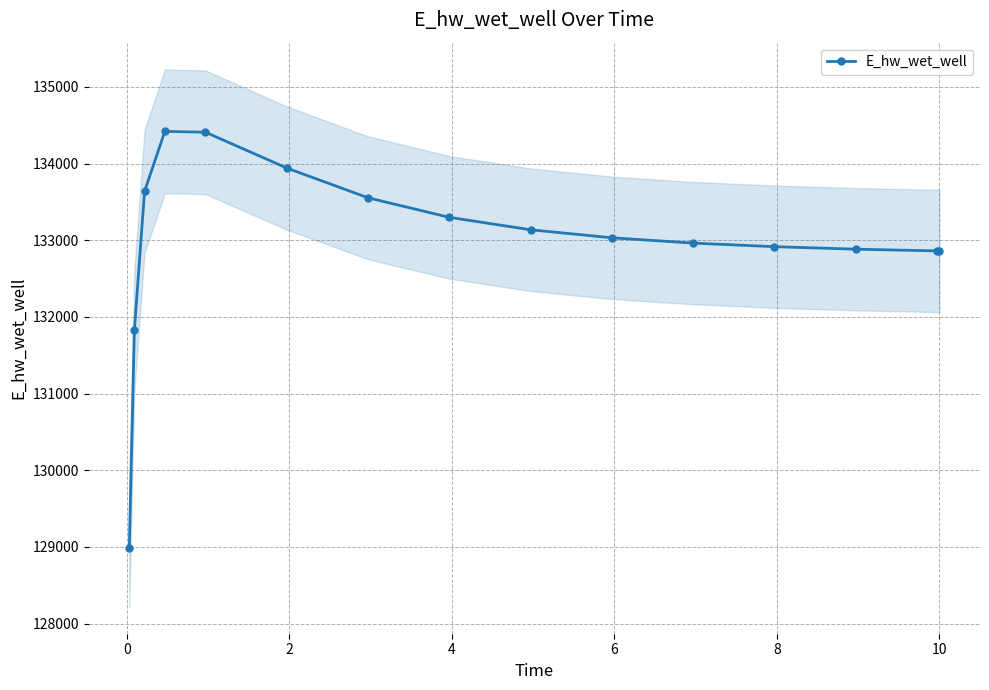

What is the minimum value for E_hw_wet_well?

128992.7